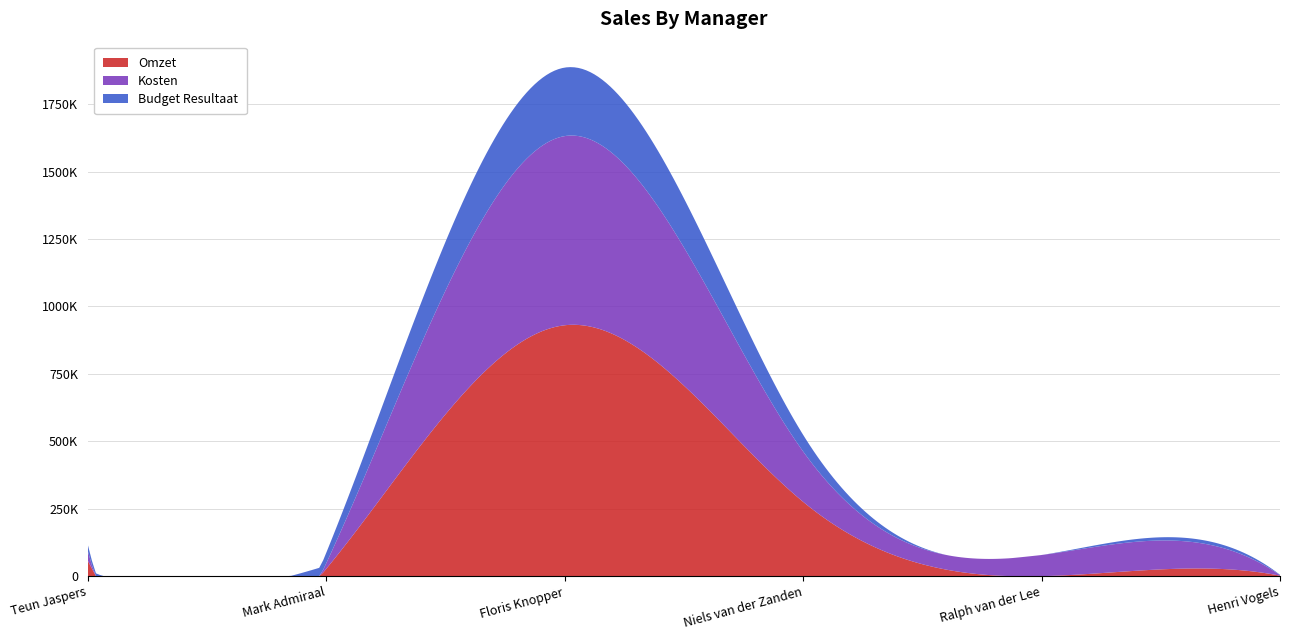

Reading left to right, extract all data points from this chart.

Omzet: Teun Jaspers=56270.0	Mark Admiraal=27725.5	Floris Knopper=930395.5	Niels van der Zanden=275417.5	Ralph van der Lee=0.0	Henri Vogels=1723.5
Kosten: Teun Jaspers=34501.0	Mark Admiraal=21203.1	Floris Knopper=701539.7	Niels van der Zanden=186568.7	Ralph van der Lee=78390.1	Henri Vogels=2013.1
Budget Resultaat: Teun Jaspers=23135.1	Mark Admiraal=38983.4	Floris Knopper=253975.8	Niels van der Zanden=61674.6	Ralph van der Lee=-39379.8	Henri Vogels=1326.3